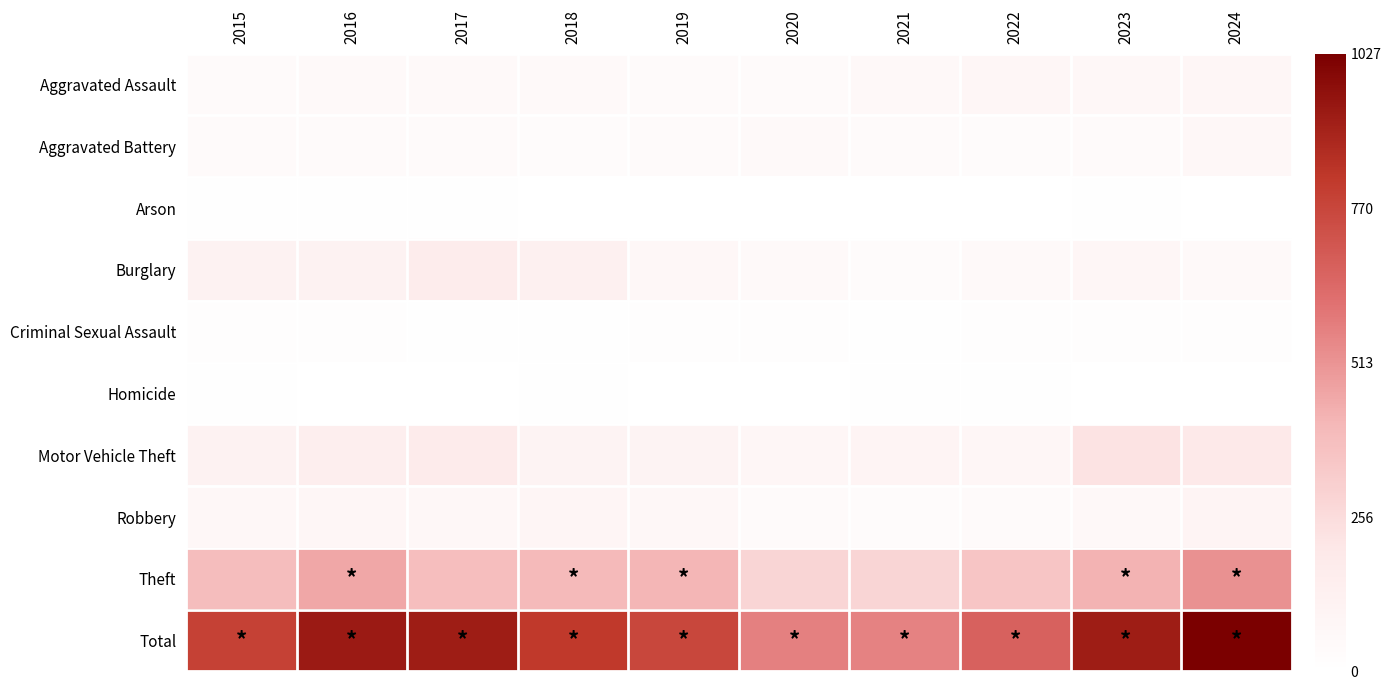

Which series has the largest total across all categories?

Total